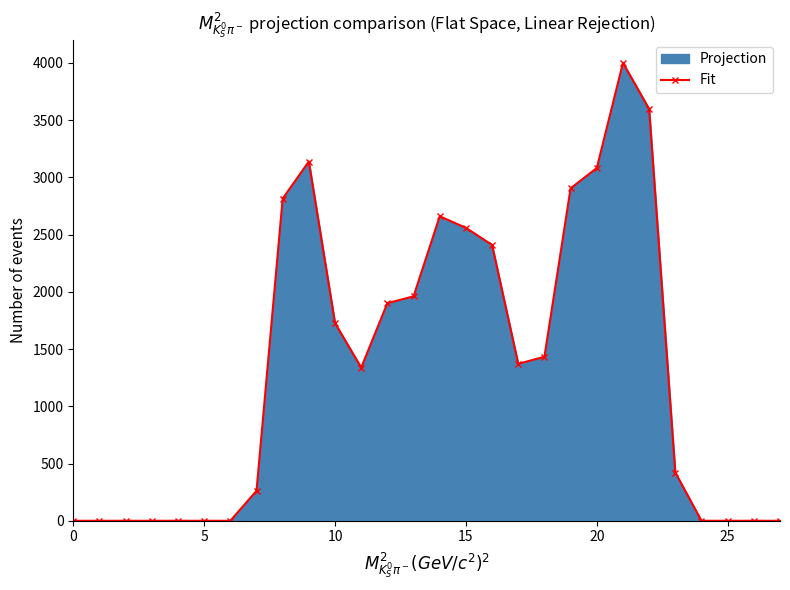

What is the change in value from 19 to 22?

+693.4